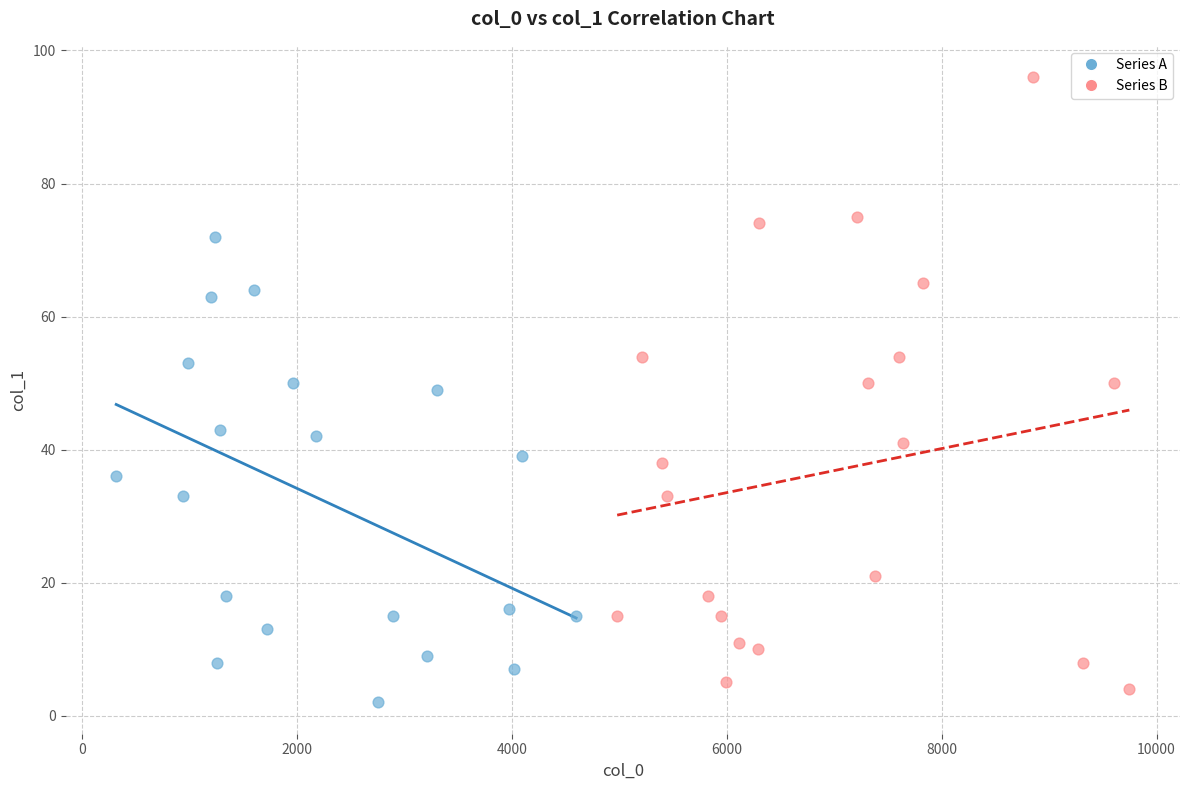

Which series contains the highest Y value?

Series B